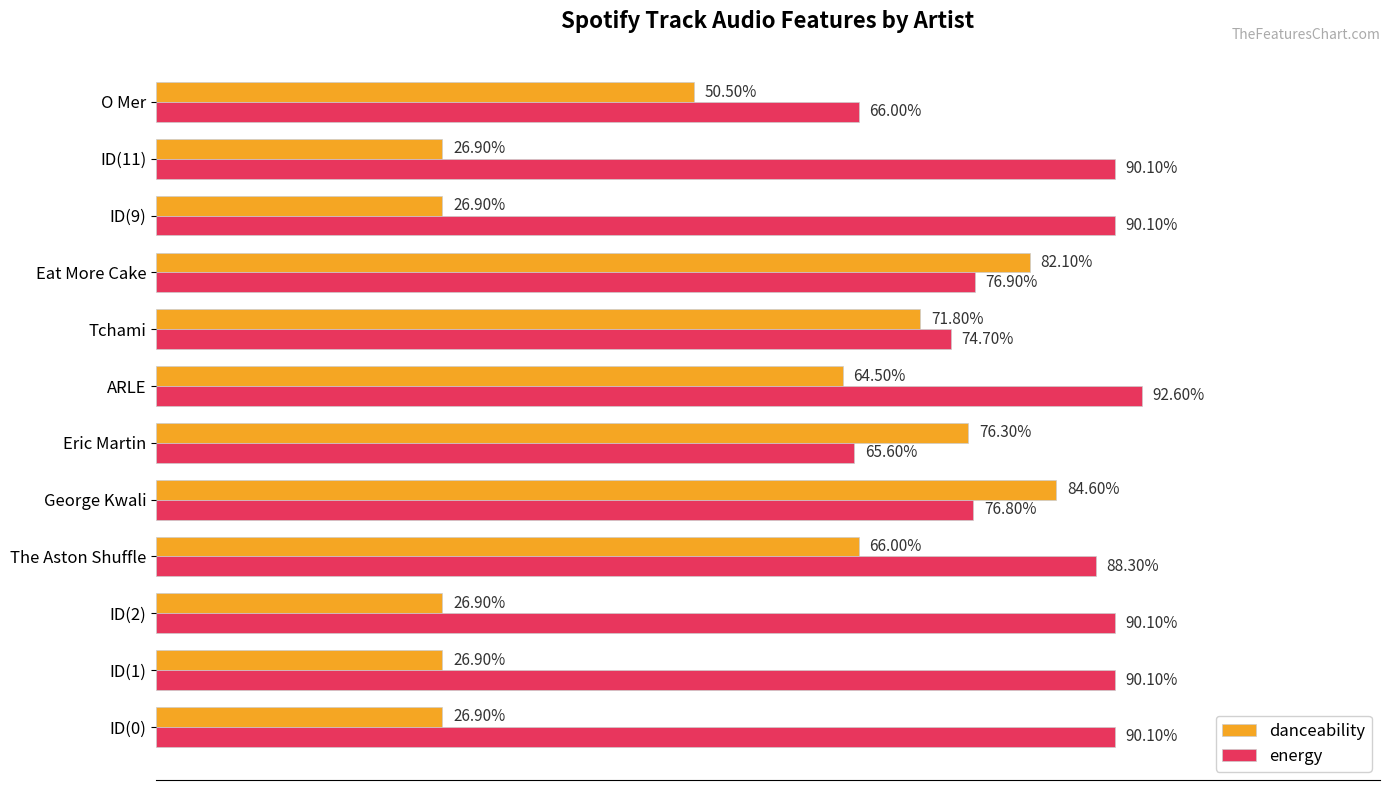

What position from the left is George Kwali?

5